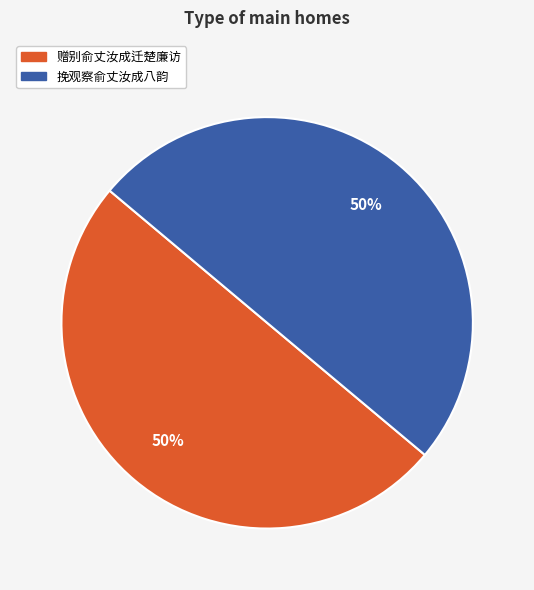

To the nearest percent, what portion does 挽观察俞丈汝成八韵 represent?

50%